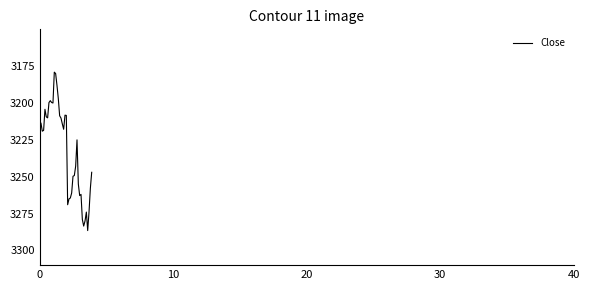

What is the difference between the maximum and minimum values?

107.5